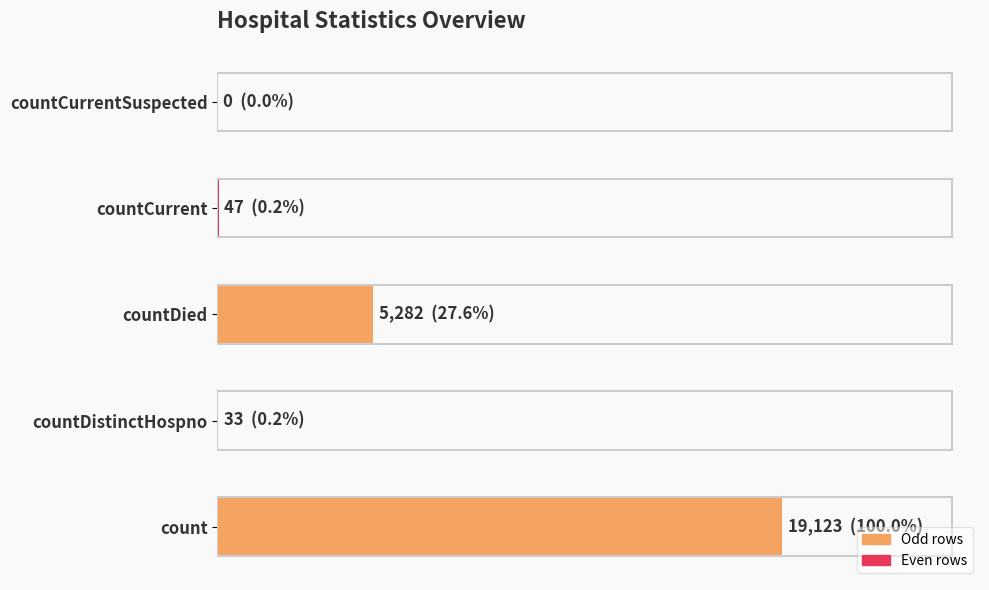

How many values are below 47?

2